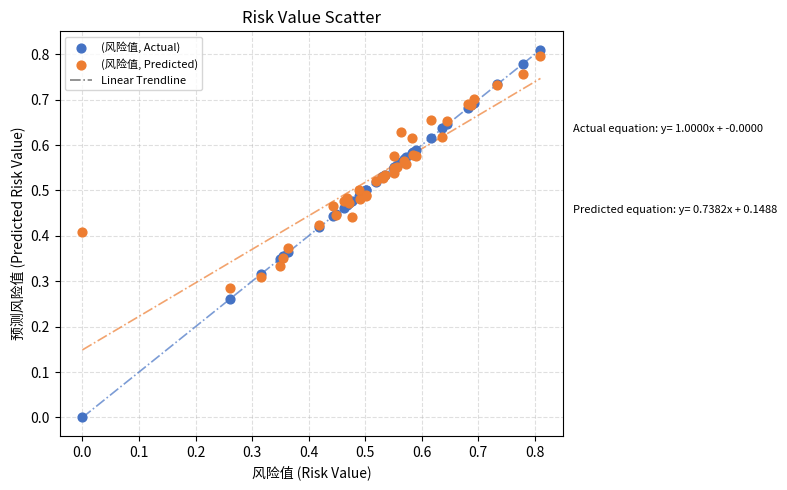

Which series has the largest Y range (max minus min)?

(风险值, Actual)